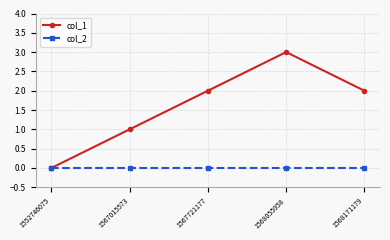

What value does the col_1 series have at 1568171179?

2